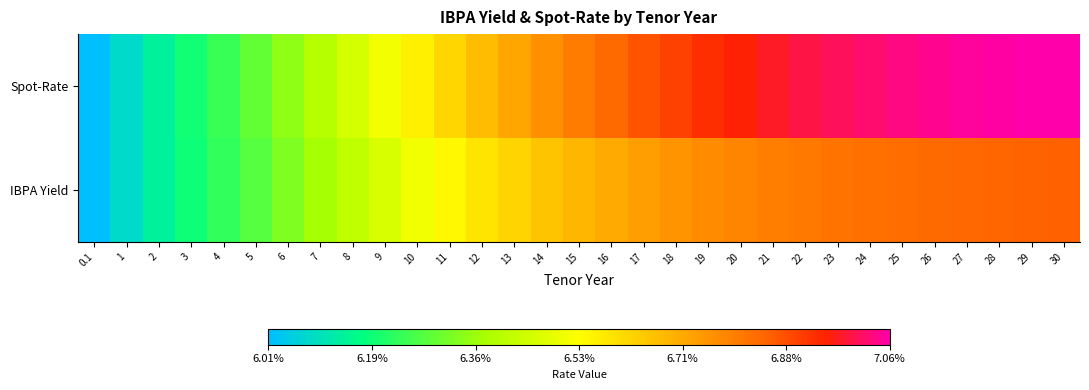

Reading left to right, what are all the values shown in this chart?

IBPA Yield: 0.1=0.1	1=0.1	2=0.1	3=0.1	4=0.1	5=0.1	6=0.1	7=0.1	8=0.1	9=0.1	10=0.1	11=0.1	12=0.1	13=0.1	14=0.1	15=0.1	16=0.1	17=0.1	18=0.1	19=0.1	20=0.1	21=0.1	22=0.1	23=0.1	24=0.1	25=0.1	26=0.1	27=0.1	28=0.1	29=0.1	30=0.1
Spot-Rate: 0.1=0.1	1=0.1	2=0.1	3=0.1	4=0.1	5=0.1	6=0.1	7=0.1	8=0.1	9=0.1	10=0.1	11=0.1	12=0.1	13=0.1	14=0.1	15=0.1	16=0.1	17=0.1	18=0.1	19=0.1	20=0.1	21=0.1	22=0.1	23=0.1	24=0.1	25=0.1	26=0.1	27=0.1	28=0.1	29=0.1	30=0.1